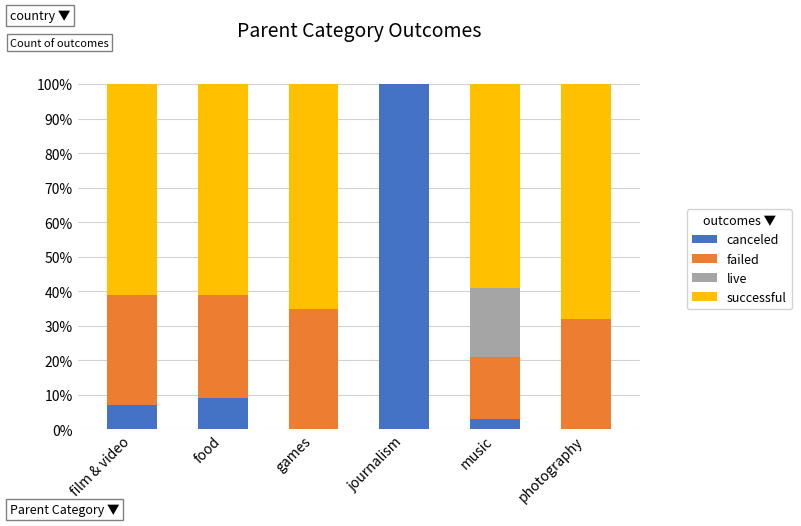

Are the bars grouped side by side (vs. stacked)?

No